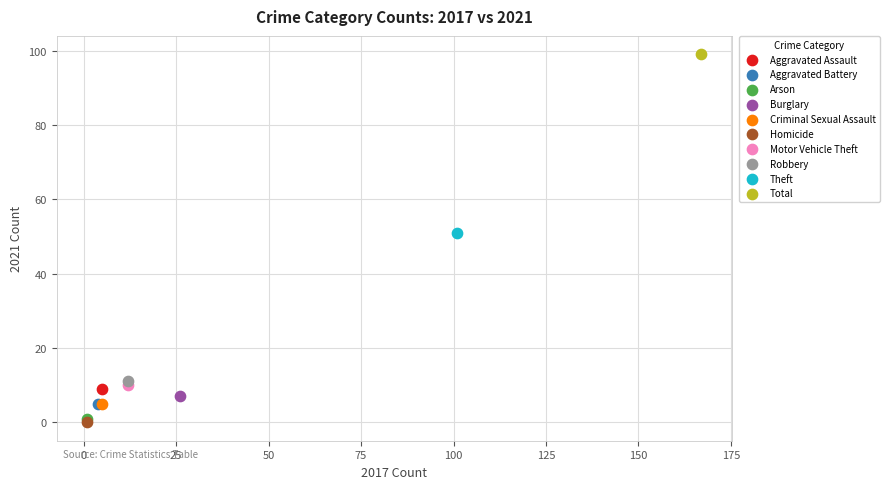

Which series reaches the maximum Y coordinate?

Total